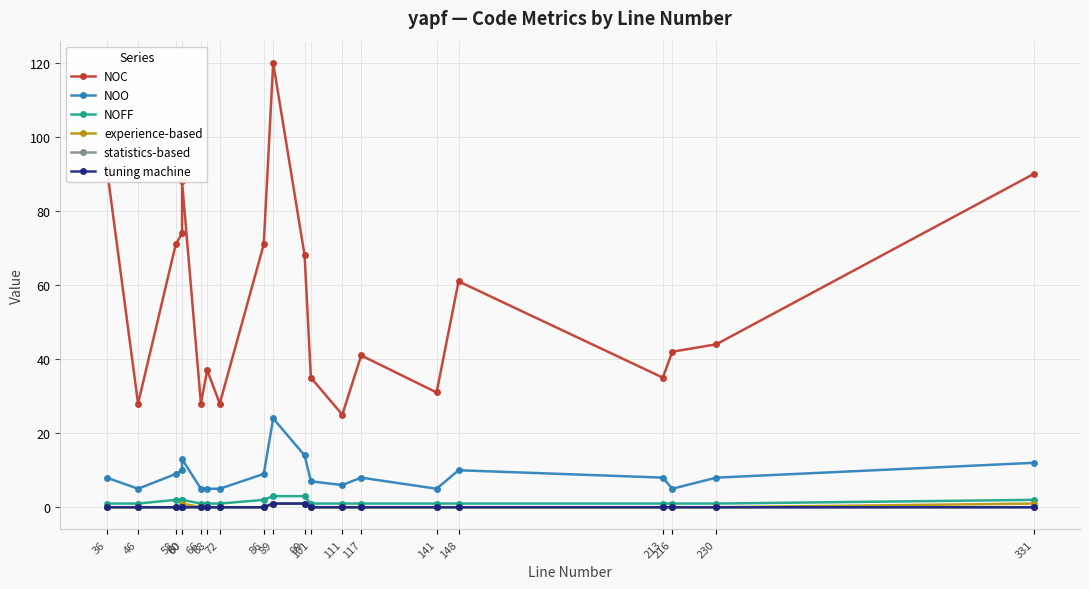

What is the greatest value displayed?

120